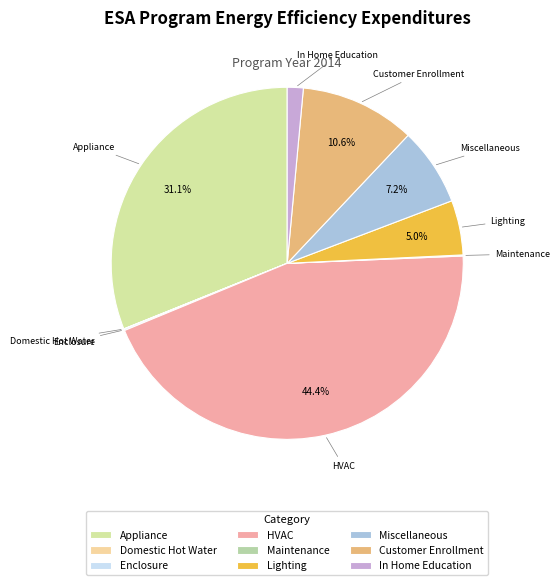

What percentage is the Lighting slice, to the nearest percent?

5%